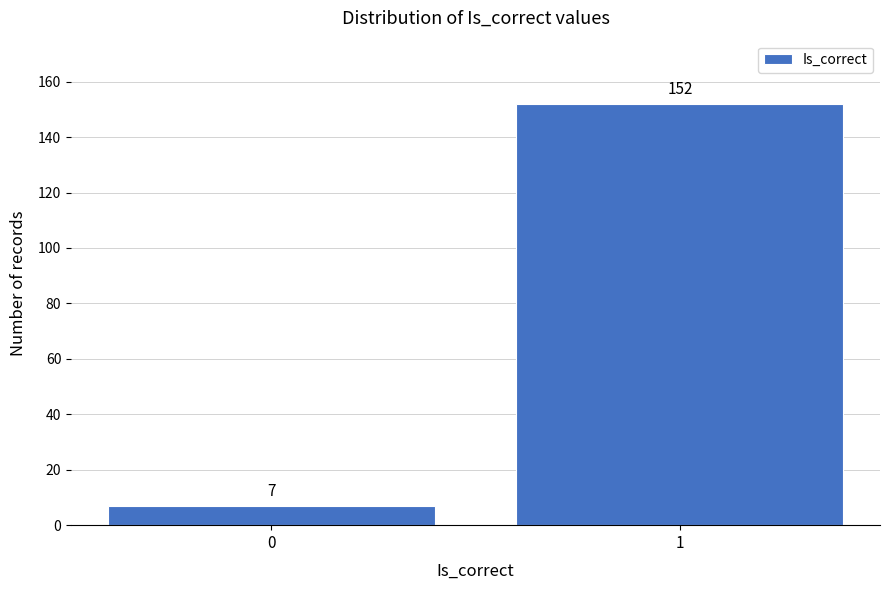

Reading left to right, list all the values displayed in this chart.

7	152